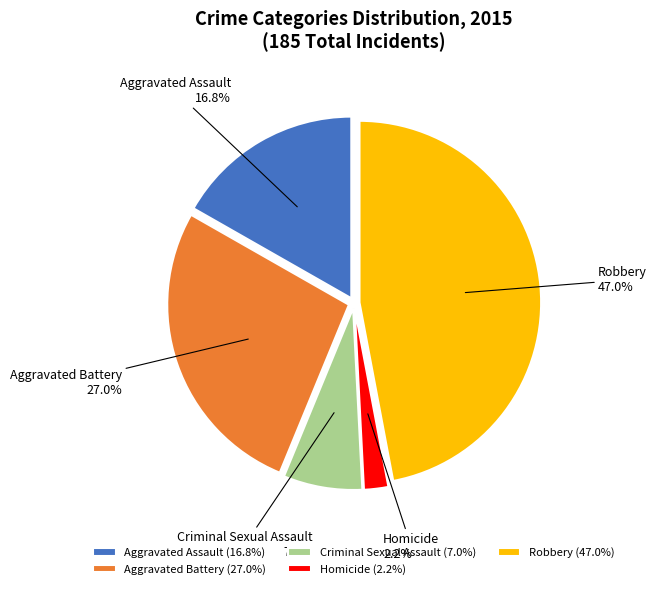

To the nearest percent, what is the difference between the Robbery and Criminal Sexual Assault slice percentages?

40%